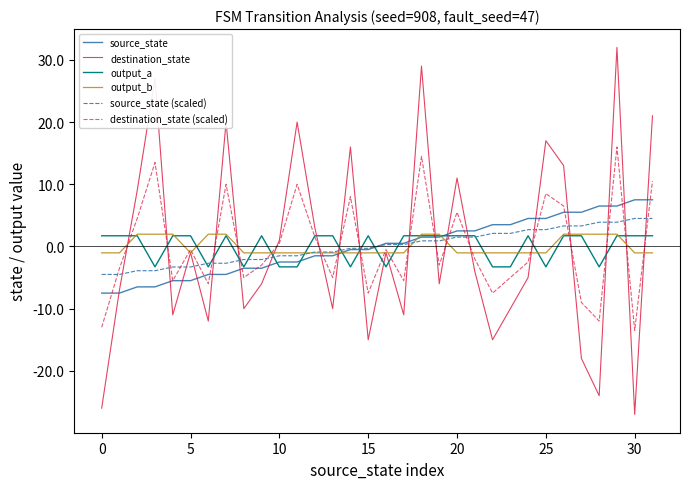

Reading left to right, extract all data points from this chart.

source_state: -7.5	-7.5	-6.5	-6.5	-5.5	-5.5	-4.5	-4.5	-3.5	-3.5	-2.5	-2.5	-1.5	-1.5	-0.5	-0.5	0.5	0.5	1.5	1.5	2.5	2.5	3.5	3.5	4.5	4.5	5.5	5.5	6.5	6.5	7.5	7.5
destination_state: -26.0	-7.0	9.0	27.0	-11.0	-1.0	-12.0	20.0	-10.0	-6.0	1.0	20.0	3.0	-10.0	16.0	-15.0	-1.0	-11.0	29.0	-6.0	11.0	-4.0	-15.0	-10.0	-5.0	17.0	13.0	-18.0	-24.0	32.0	-27.0	21.0
output_a: 1.7	1.7	1.7	-3.3	1.7	1.7	-3.3	1.7	-3.3	1.7	-3.3	-3.3	1.7	1.7	-3.3	1.7	-3.3	1.7	1.7	1.7	1.7	1.7	-3.3	-3.3	1.7	-3.3	1.7	1.7	-3.3	1.7	1.7	1.7
output_b: -1.0	-1.0	2.0	2.0	2.0	-1.0	2.0	2.0	-1.0	-1.0	-1.0	-1.0	-1.0	-1.0	-1.0	-1.0	-1.0	-1.0	2.0	2.0	-1.0	-1.0	-1.0	-1.0	-1.0	-1.0	2.0	2.0	2.0	2.0	-1.0	-1.0
source_state (scaled): -4.5	-4.5	-3.9	-3.9	-3.3	-3.3	-2.7	-2.7	-2.1	-2.1	-1.5	-1.5	-0.9	-0.9	-0.3	-0.3	0.3	0.3	0.9	0.9	1.5	1.5	2.1	2.1	2.7	2.7	3.3	3.3	3.9	3.9	4.5	4.5
destination_state (scaled): -13.0	-3.5	4.5	13.5	-5.5	-0.5	-6.0	10.0	-5.0	-3.0	0.5	10.0	1.5	-5.0	8.0	-7.5	-0.5	-5.5	14.5	-3.0	5.5	-2.0	-7.5	-5.0	-2.5	8.5	6.5	-9.0	-12.0	16.0	-13.5	10.5